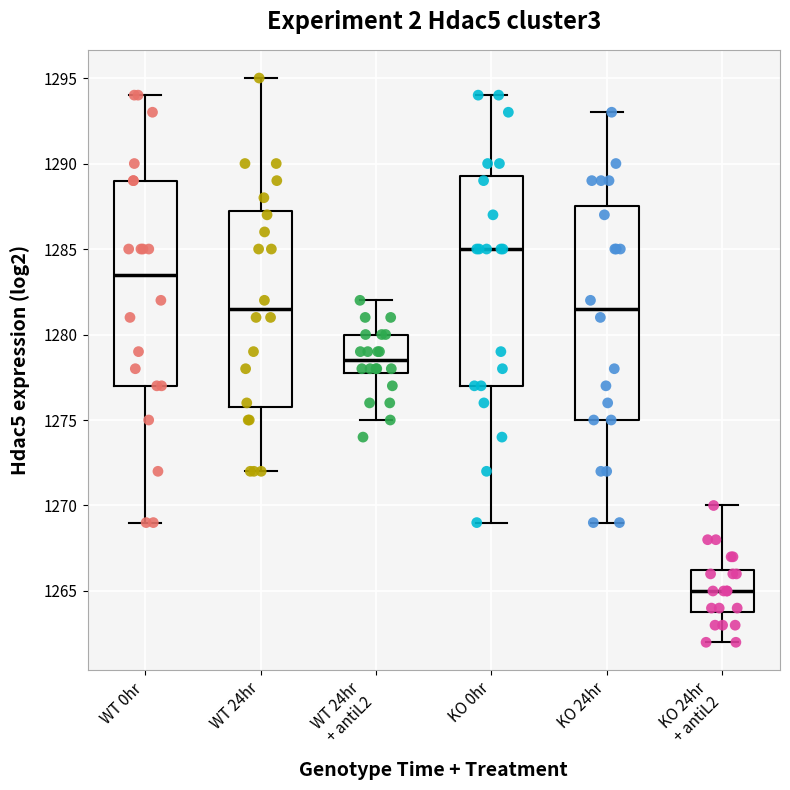

Reading left to right, transcribe this box plot: for each box, give where its median line is, the range the box spans, and where its two whiskers end, as read against the y-axis. The values are not printed on the chart, so give them approximately, as read against the axis.

WT 0hr: median 1283.5, box 1277.0 to 1289.0, whiskers 1269.0 to 1294.0
WT 24hr: median 1281.5, box 1276.0 to 1287.5, whiskers 1272.0 to 1295.0
WT 24hr + antiL2: median 1278.5, box 1278.0 to 1280.0, whiskers 1275.0 to 1282.0
KO 0hr: median 1285.0, box 1277.0 to 1289.5, whiskers 1269.0 to 1294.0
KO 24hr: median 1281.5, box 1275.0 to 1287.5, whiskers 1269.0 to 1293.0
KO 24hr + antiL2: median 1265.0, box 1264.0 to 1266.5, whiskers 1262.0 to 1270.0